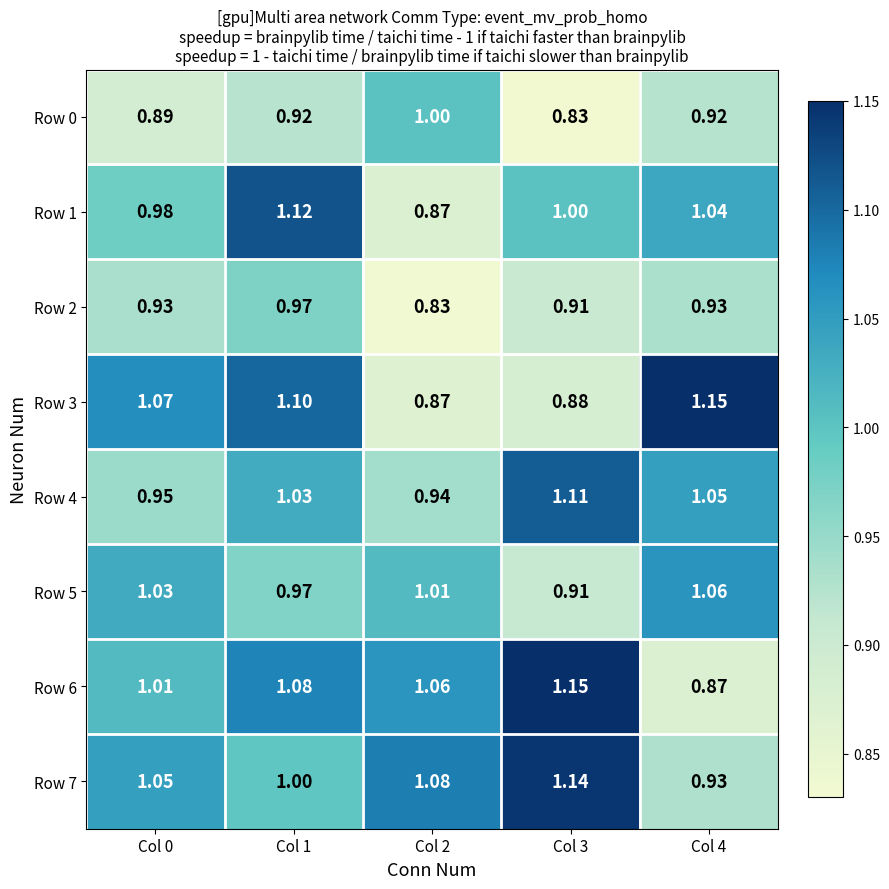

Is the value of Row 4 at Col 3 greater than the value of Row 7 at Col 1?

Yes